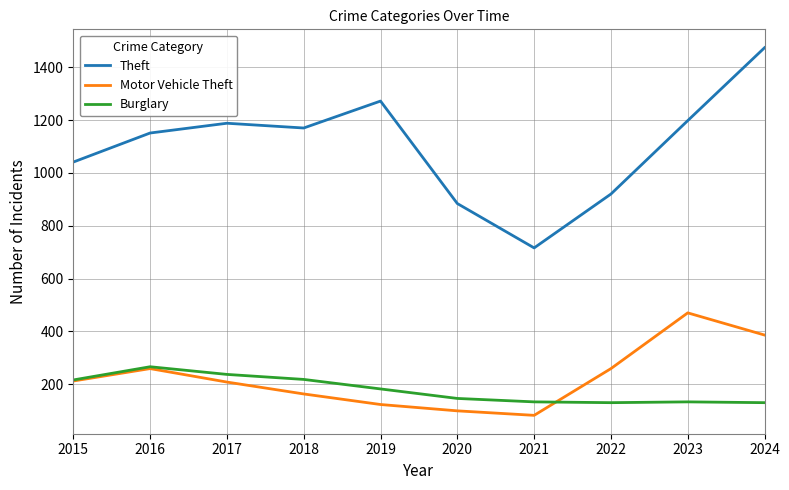

Between 2020 and 2024, which series saw the biggest shift?

Theft